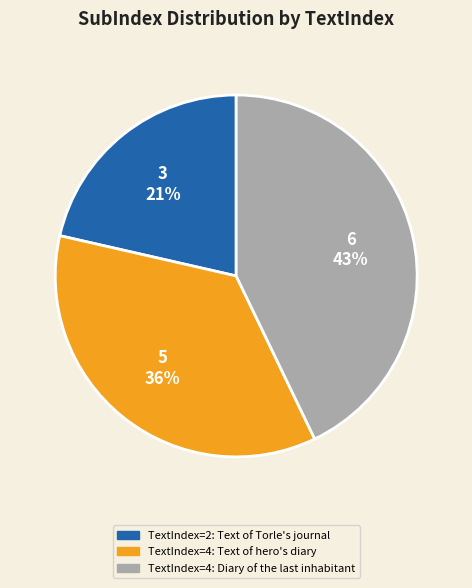

Does any single category account for the majority?

No